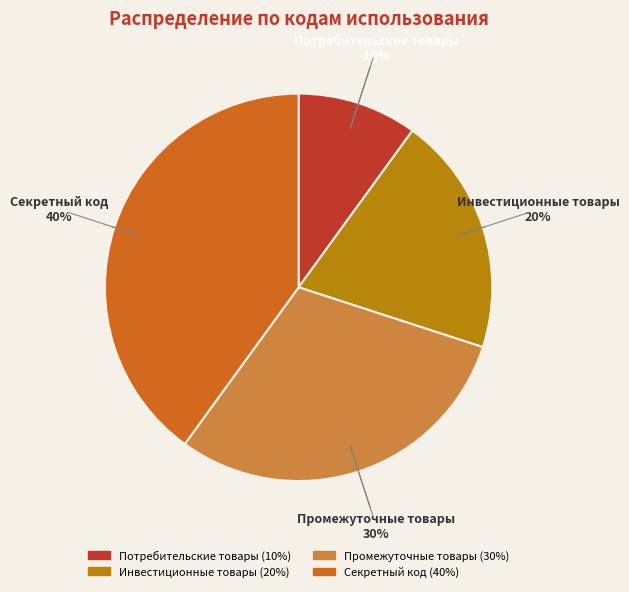

Which category has the biggest portion of the pie?

Секретный код